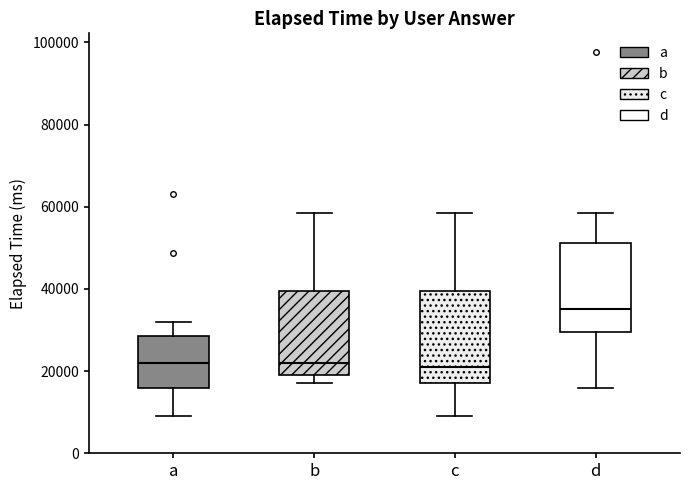

Reading left to right, read every box against the y-axis: the position of its median line, the range the box covers, and the ends of its whiskers. The values are not printed on the chart, so give them approximately, as read against the axis.

a: median 22000, box 16000 to 28000, whiskers 10000 to 32000
b: median 22000, box 20000 to 40000, whiskers 18000 to 58000
c: median 22000, box 18000 to 40000, whiskers 10000 to 58000
d: median 36000, box 30000 to 52000, whiskers 16000 to 58000